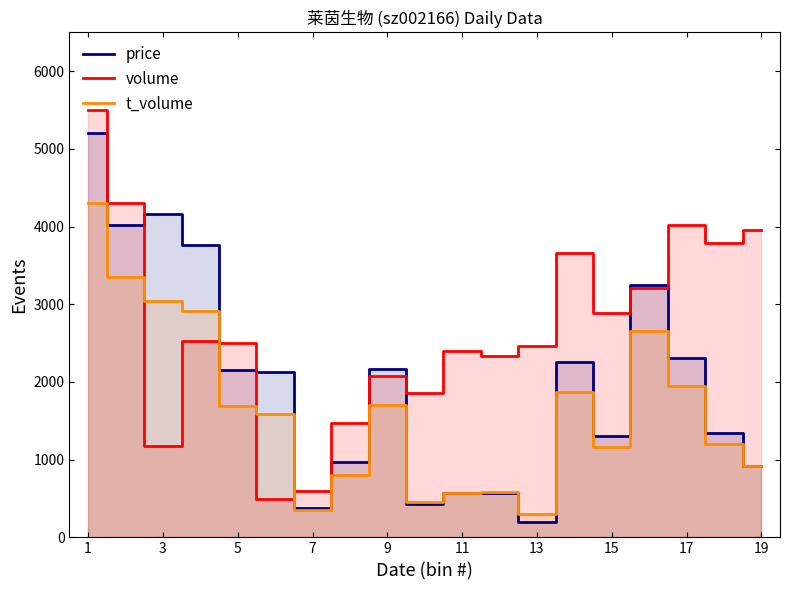

Reading right to left, what are all the values shown in this chart?

price: 912.6	1341.6	2311.2	3246.5	1306.2	2253.8	200.0	575.5	572.7	435.8	2172.5	975.0	372.7	2125.9	2152.5	3758.3	4162.9	4023.3	5200.0
volume: 3951.6	3790.3	4016.1	3209.7	2887.1	3661.3	2467.7	2338.7	2403.2	1854.8	2080.6	1467.7	596.8	500.0	2500.0	2532.3	1177.4	4306.5	5500.0
t_volume: 913.8	1205.1	1951.4	2657.9	1161.0	1866.4	300.0	590.3	576.0	454.3	1708.7	798.8	346.5	1583.8	1687.3	2907.7	3039.3	3352.4	4300.0